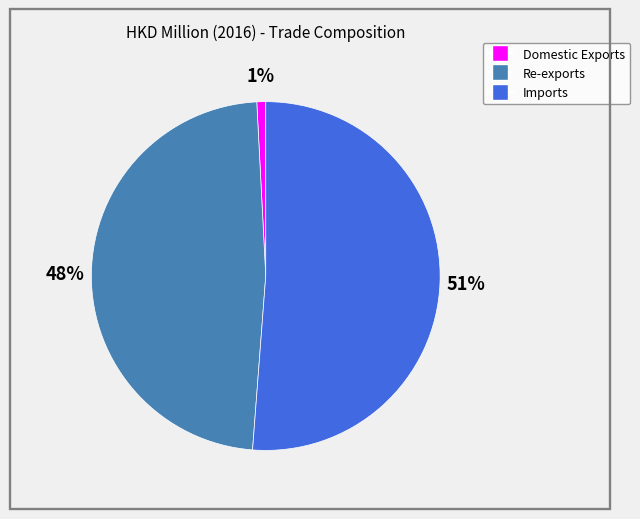

To the nearest percent, what is the combined percentage of Re-exports and Imports?

99%